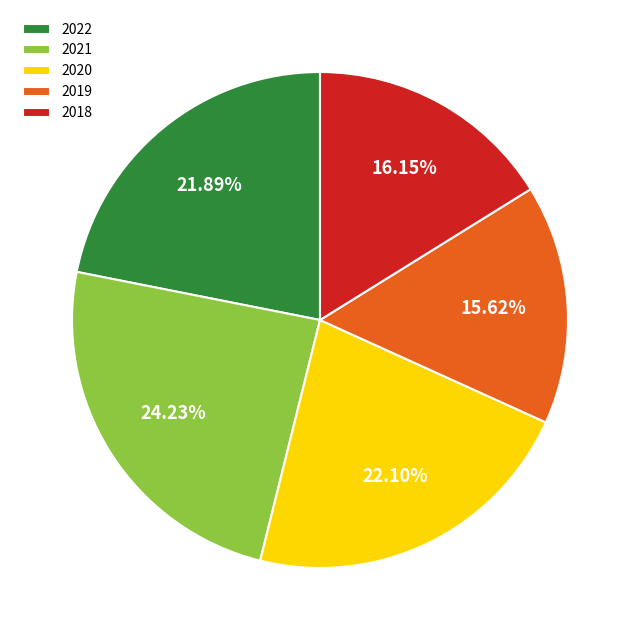

How many slices are in this pie chart?

5